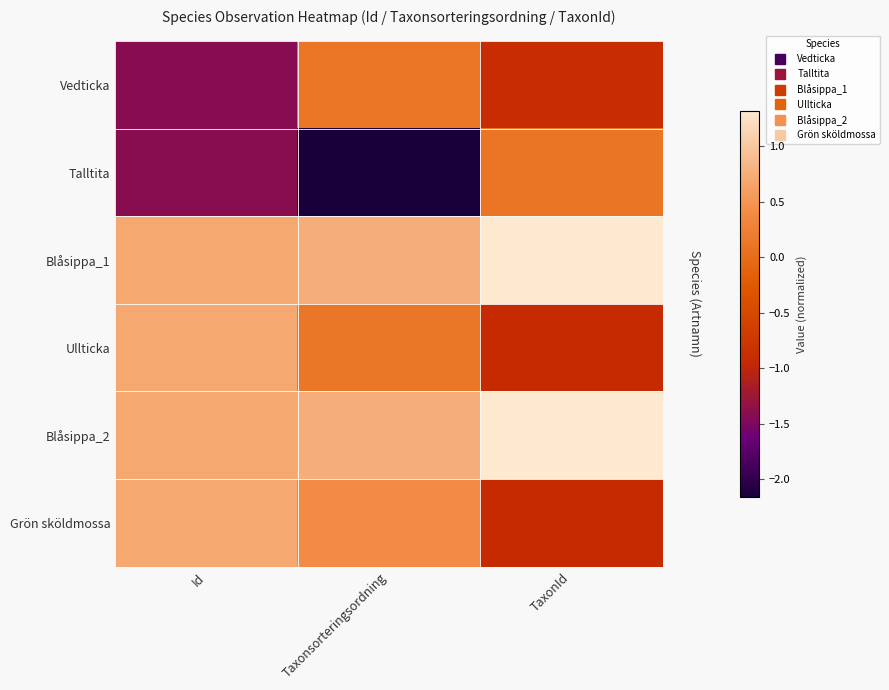

Reading left to right, list all the values displayed in this chart.

Vedticka: Id=-1.4	Taxonsorteringsordning=0.1	TaxonId=-0.9
Talltita: Id=-1.4	Taxonsorteringsordning=-2.2	TaxonId=0.1
Blåsippa_1: Id=0.7	Taxonsorteringsordning=0.8	TaxonId=1.3
Ullticka: Id=0.7	Taxonsorteringsordning=0.1	TaxonId=-0.9
Blåsippa_2: Id=0.7	Taxonsorteringsordning=0.8	TaxonId=1.3
Grön sköldmossa: Id=0.7	Taxonsorteringsordning=0.4	TaxonId=-0.9